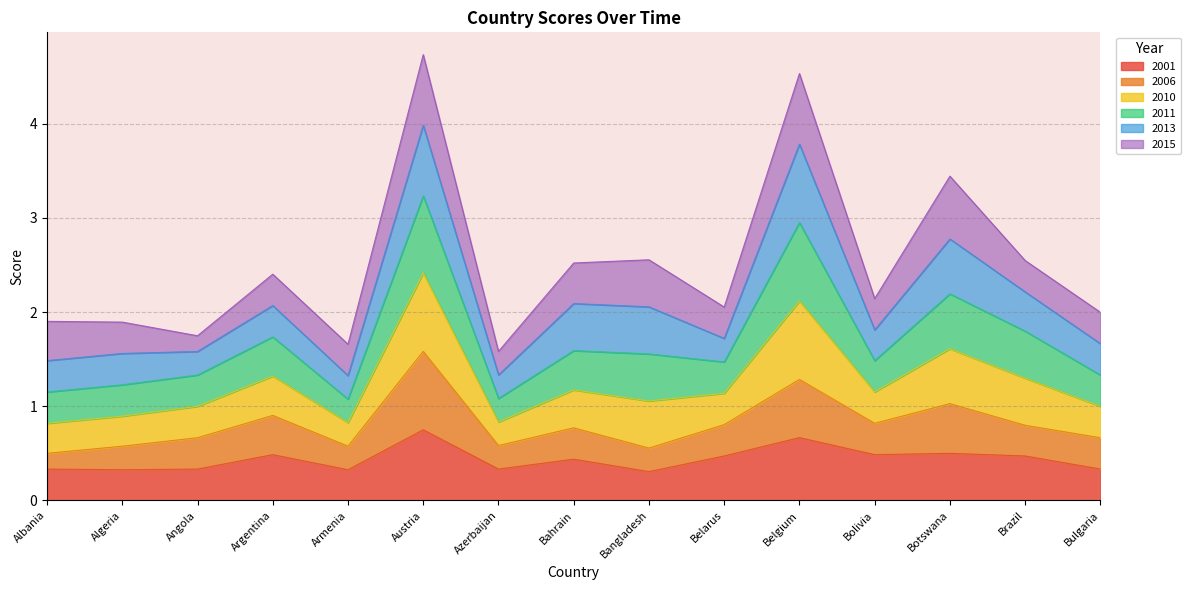

Where is the first local minimum for 2011?

Angola